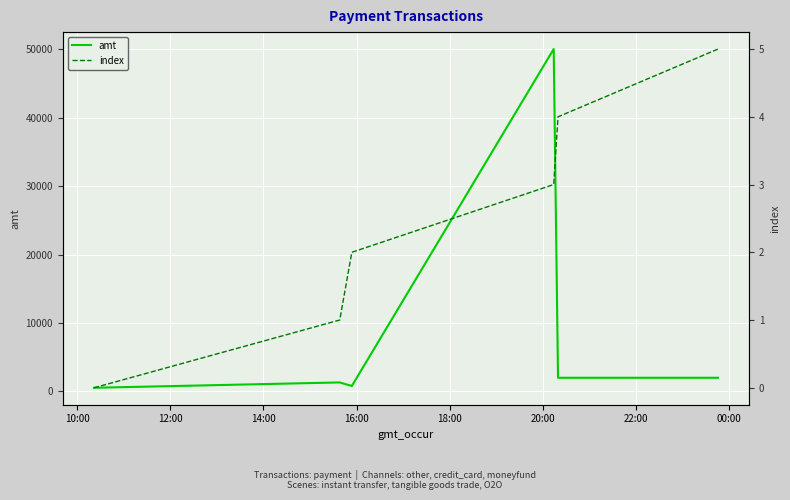

Reading left to right, list all the values displayed in this chart.

amt: 538	1320	800	50000	2000	2000
index: 0	1	2	3	4	5